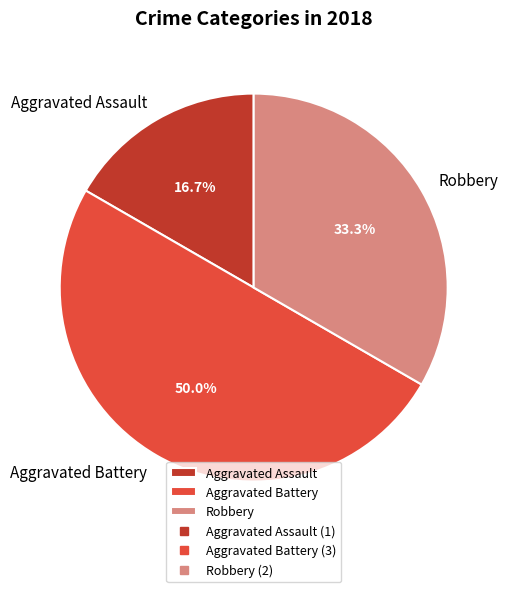

To the nearest percent, what is the difference between the largest and smallest slice percentages?

33%